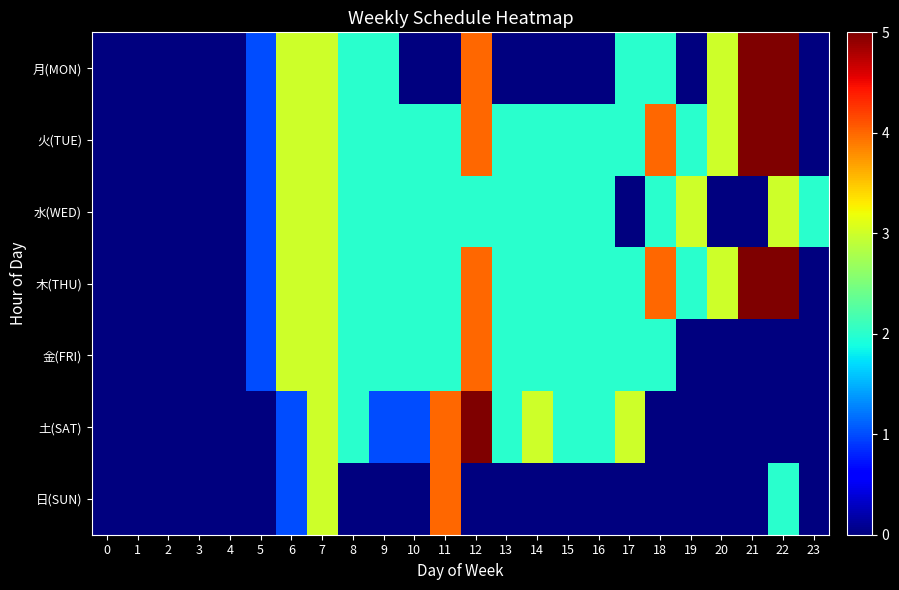

Reading right to left, extract all data points from this chart.

月(MON): 23=0	22=5	21=5	20=3	19=0	18=2	17=2	16=0	15=0	14=0	13=0	12=4	11=0	10=0	9=2	8=2	7=3	6=3	5=1	4=0	3=0	2=0	1=0	0=0
火(TUE): 23=0	22=5	21=5	20=3	19=2	18=4	17=2	16=2	15=2	14=2	13=2	12=4	11=2	10=2	9=2	8=2	7=3	6=3	5=1	4=0	3=0	2=0	1=0	0=0
水(WED): 23=2	22=3	21=0	20=0	19=3	18=2	17=0	16=2	15=2	14=2	13=2	12=2	11=2	10=2	9=2	8=2	7=3	6=3	5=1	4=0	3=0	2=0	1=0	0=0
木(THU): 23=0	22=5	21=5	20=3	19=2	18=4	17=2	16=2	15=2	14=2	13=2	12=4	11=2	10=2	9=2	8=2	7=3	6=3	5=1	4=0	3=0	2=0	1=0	0=0
金(FRI): 23=0	22=0	21=0	20=0	19=0	18=2	17=2	16=2	15=2	14=2	13=2	12=4	11=2	10=2	9=2	8=2	7=3	6=3	5=1	4=0	3=0	2=0	1=0	0=0
土(SAT): 23=0	22=0	21=0	20=0	19=0	18=0	17=3	16=2	15=2	14=3	13=2	12=5	11=4	10=1	9=1	8=2	7=3	6=1	5=0	4=0	3=0	2=0	1=0	0=0
日(SUN): 23=0	22=2	21=0	20=0	19=0	18=0	17=0	16=0	15=0	14=0	13=0	12=0	11=4	10=0	9=0	8=0	7=3	6=1	5=0	4=0	3=0	2=0	1=0	0=0